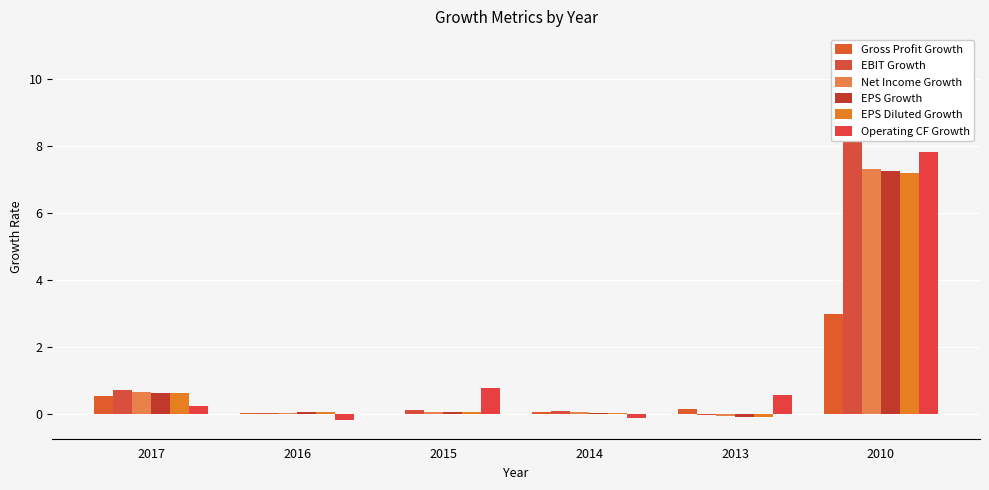

What are all the series names shown in the legend?

Gross Profit Growth, EBIT Growth, Net Income Growth, EPS Growth, EPS Diluted Growth, Operating CF Growth